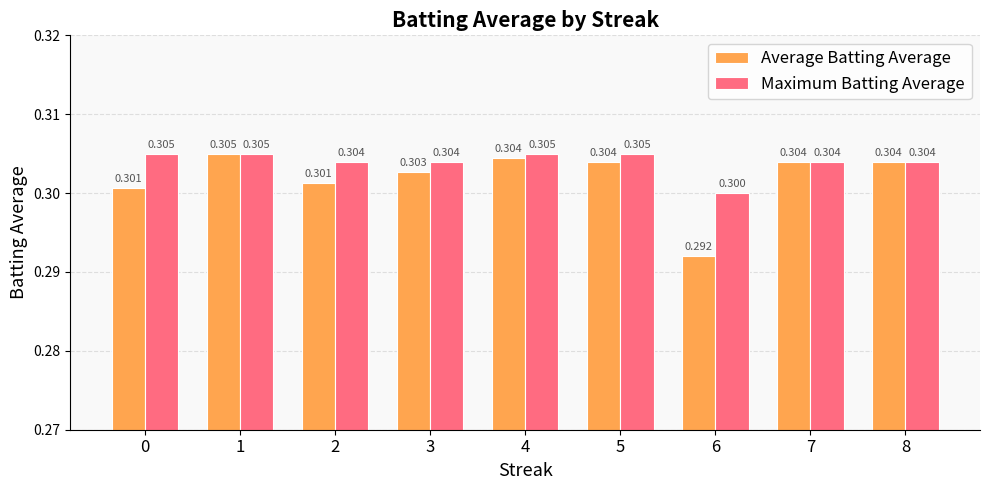

Which category has the lowest value across all series?

6